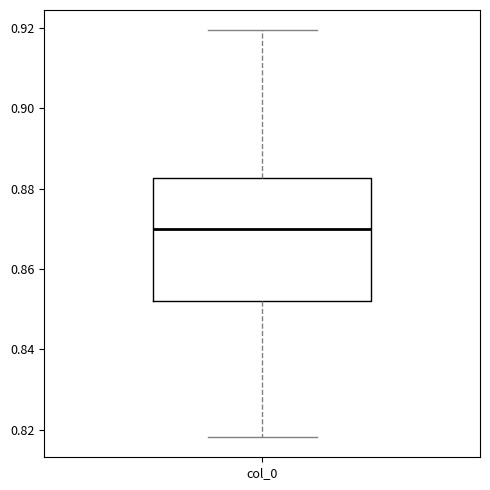

Transcribe this box plot: give where the median line is, the range the box spans, and where the two whiskers end, as read against the y-axis. The values are not printed on the chart, so give them approximately, as read against the axis.

median 0.870, box 0.852 to 0.882, whiskers 0.818 to 0.920